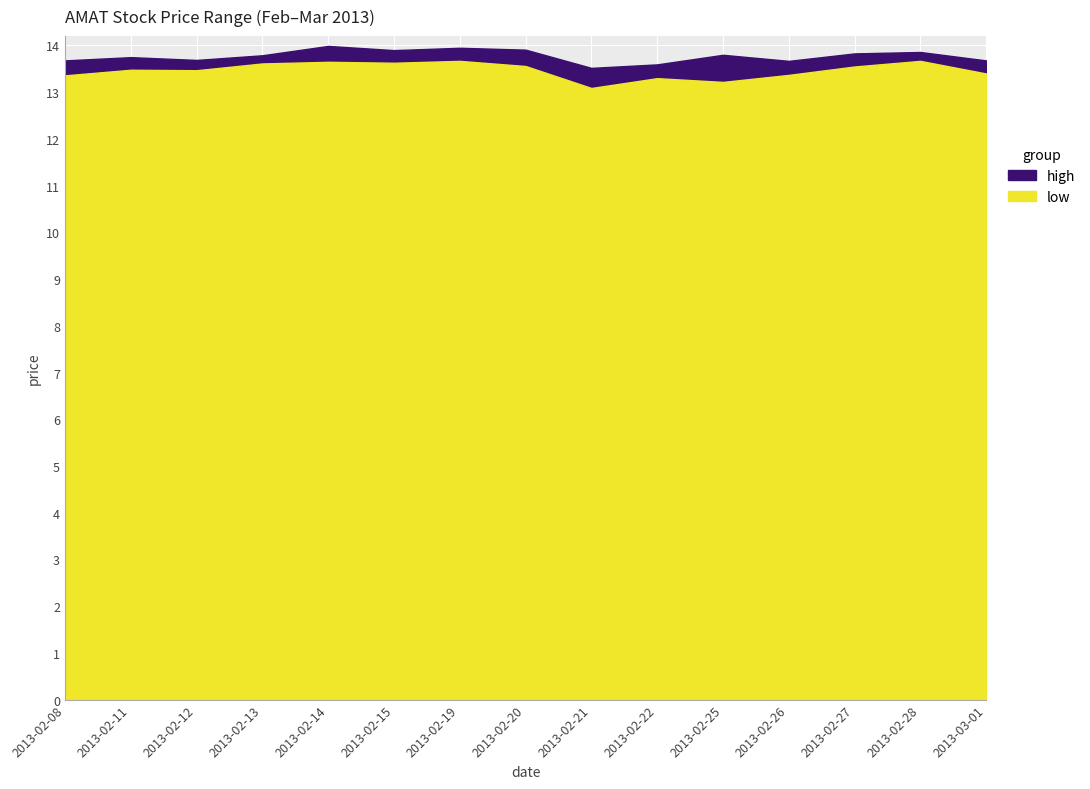

What is the difference between the maximum and minimum values in the high series?

0.5